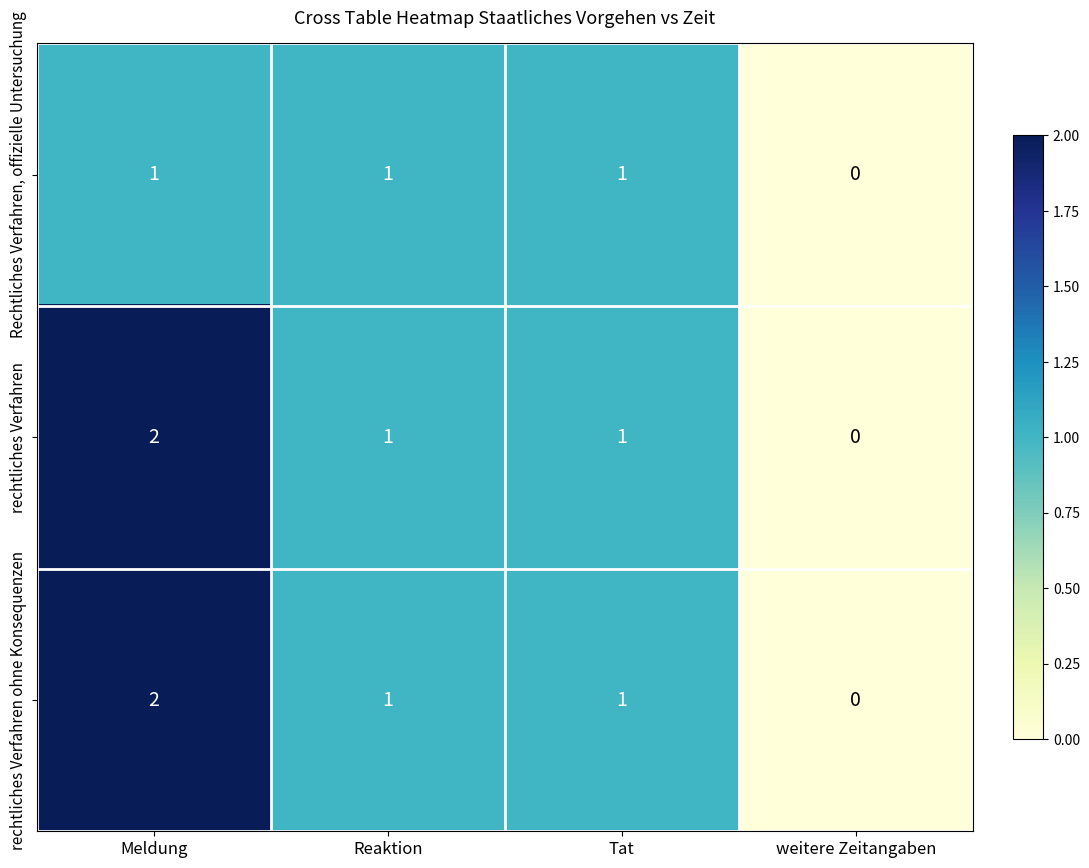

Count the number of categories in the chart.

4